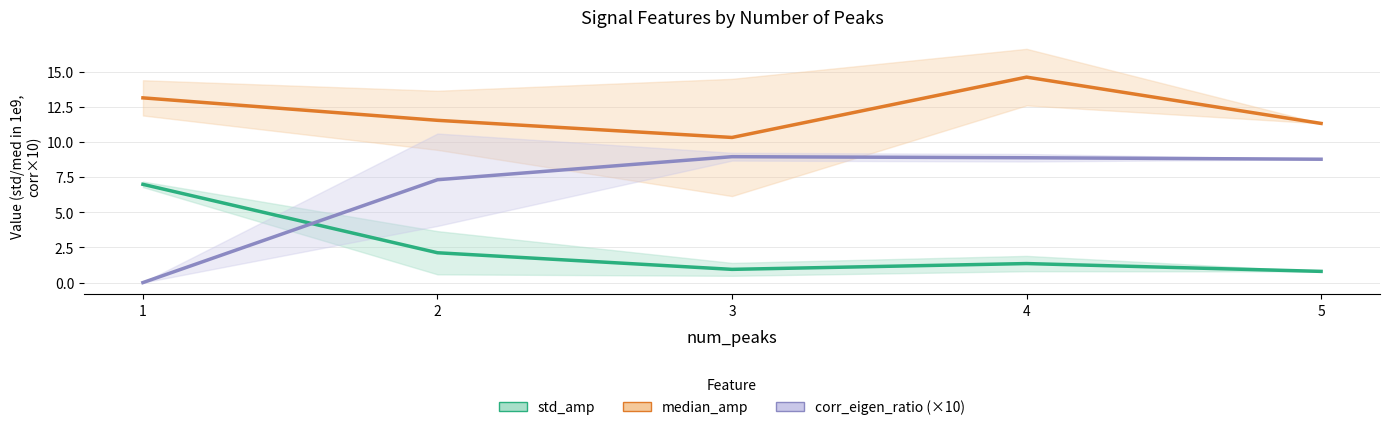

What is the value of the corr_eigen_ratio (×10) point at the 5th from the left?

8.8